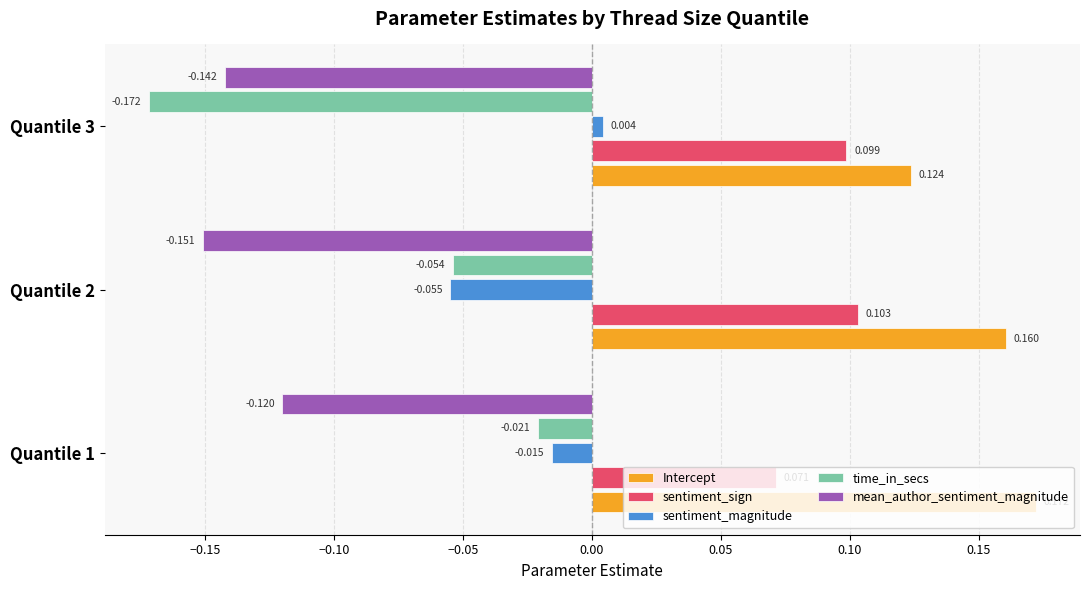

Which series has the largest range (max minus min)?

time_in_secs